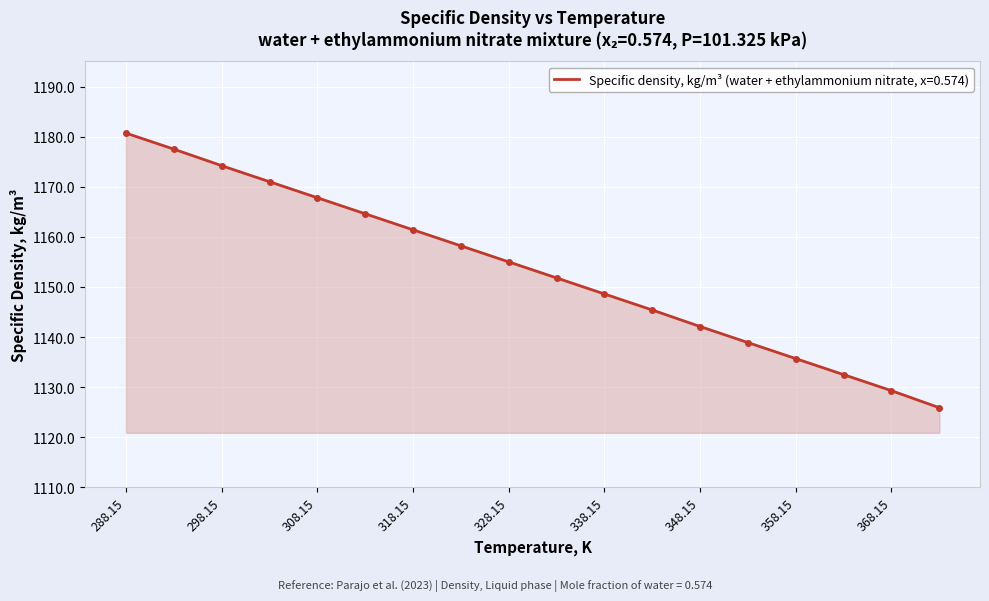

What is the smallest value displayed?

1125.9